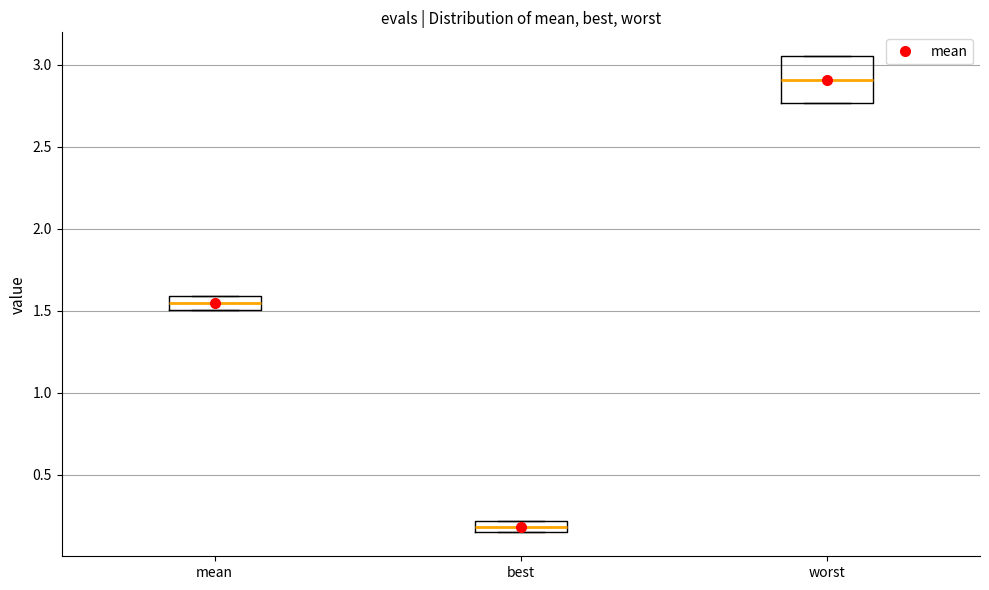

Which box is the tallest, from its lower edge to its upper edge?

worst